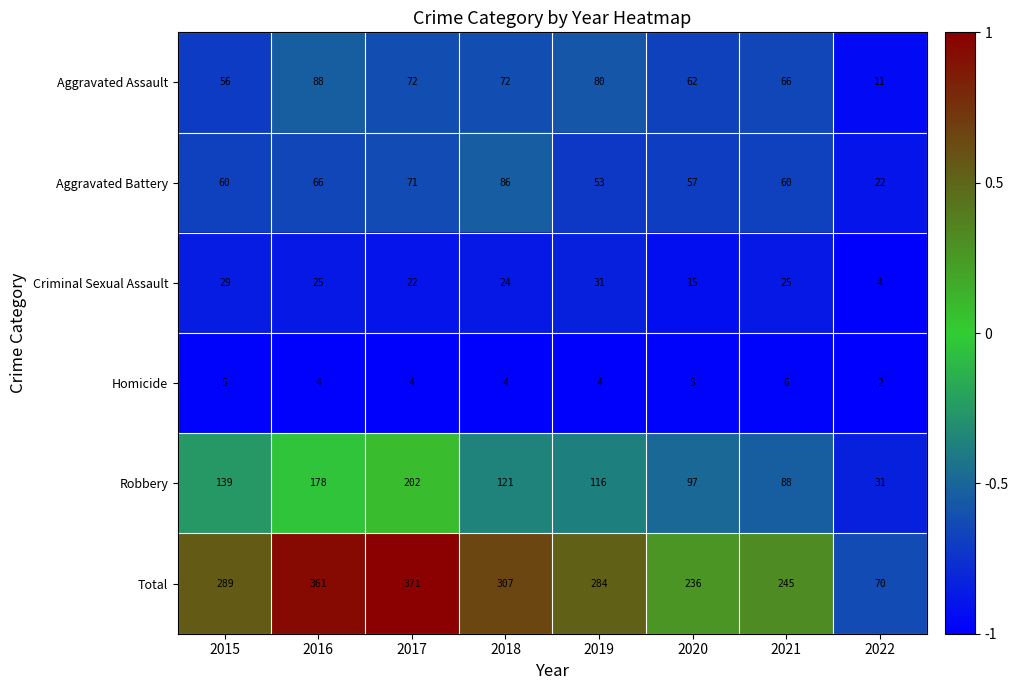

Which series changed the most between 2018 and 2021?

Total